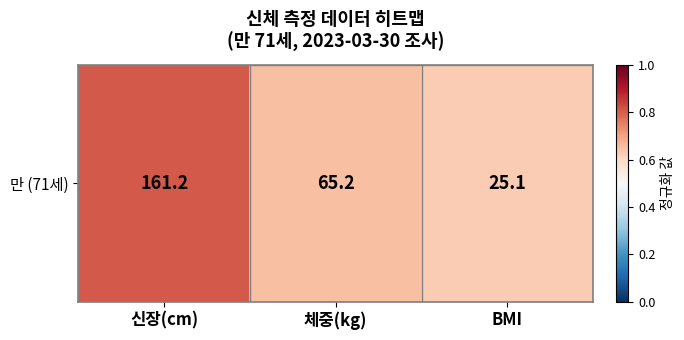

True or false: the data shows 1.2 at 신장(cm).

False